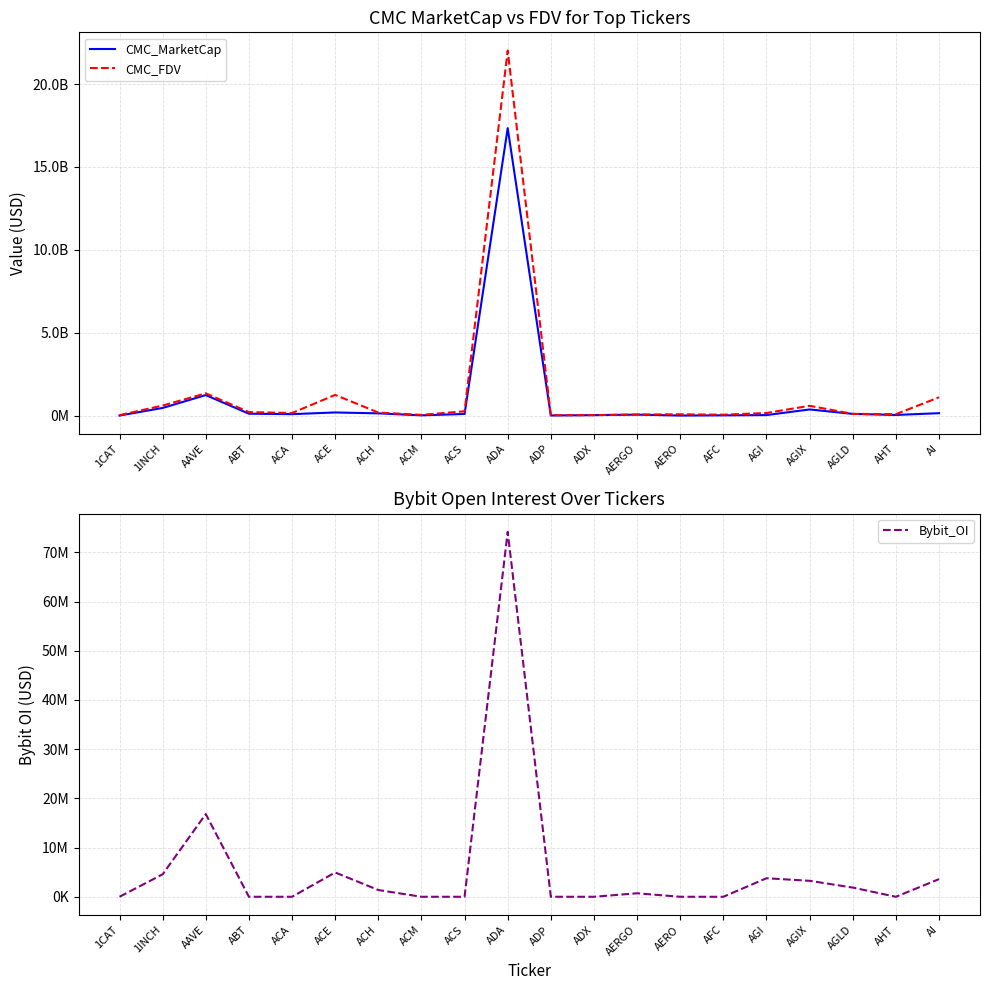

True or false: Bybit_OI and CMC_MarketCap cross at least once.

False